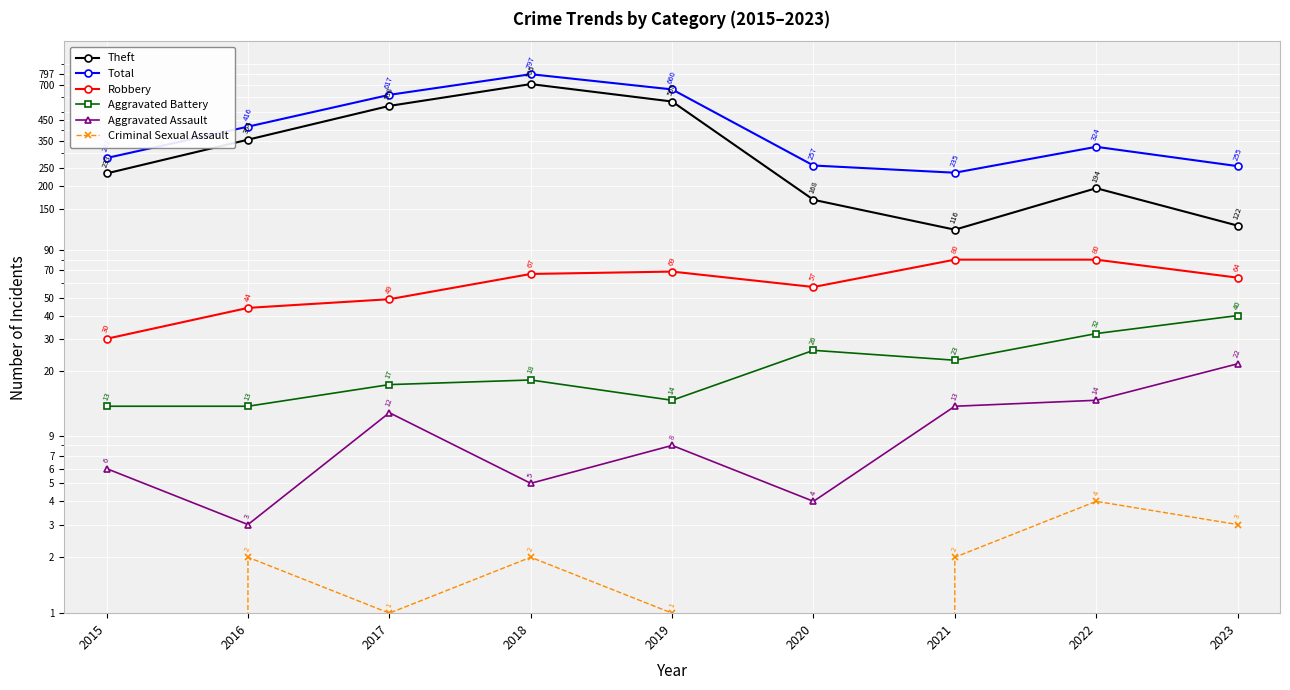

How many lines are shown in the chart?

6